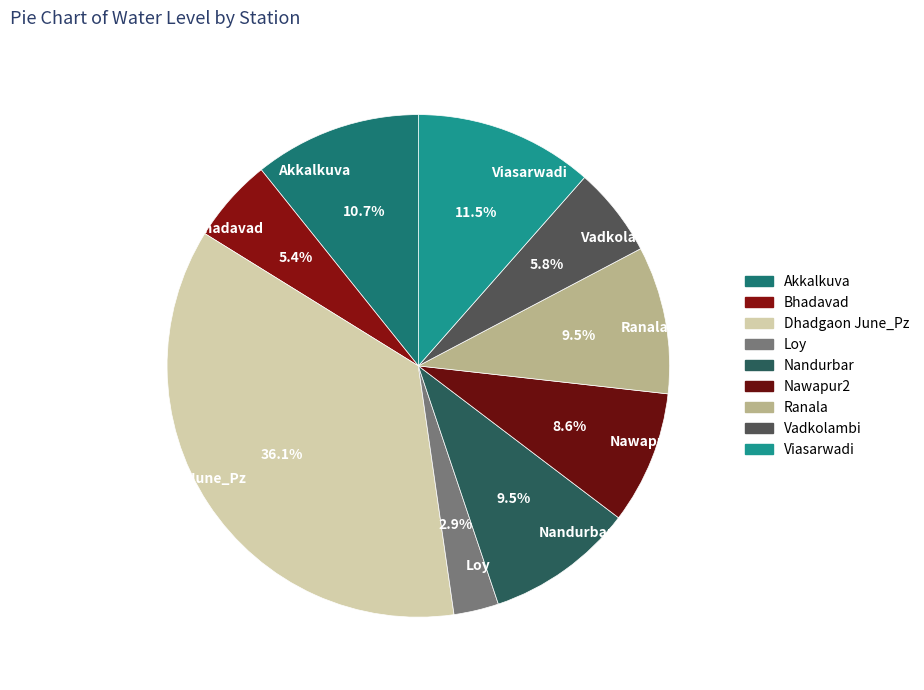

Which category has the biggest portion of the pie?

Dhadgaon June_Pz